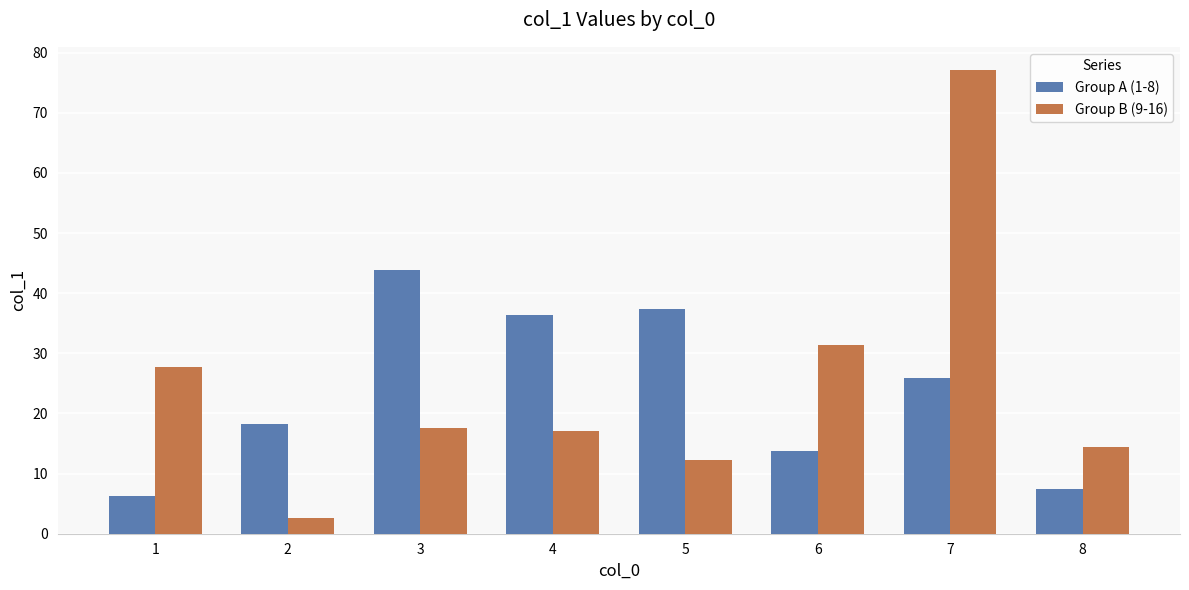

What is the difference between the Group A (1-8) values at 8 and 1?

1.3